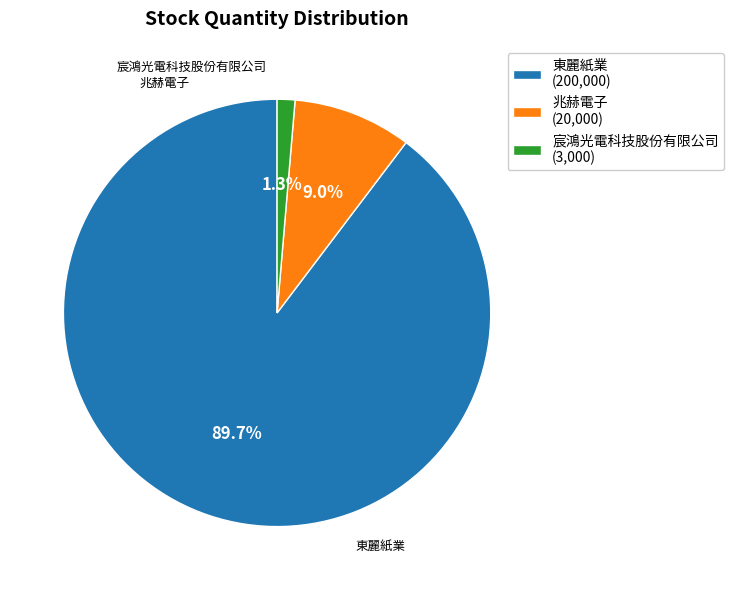

Count the number of slices in the pie.

3